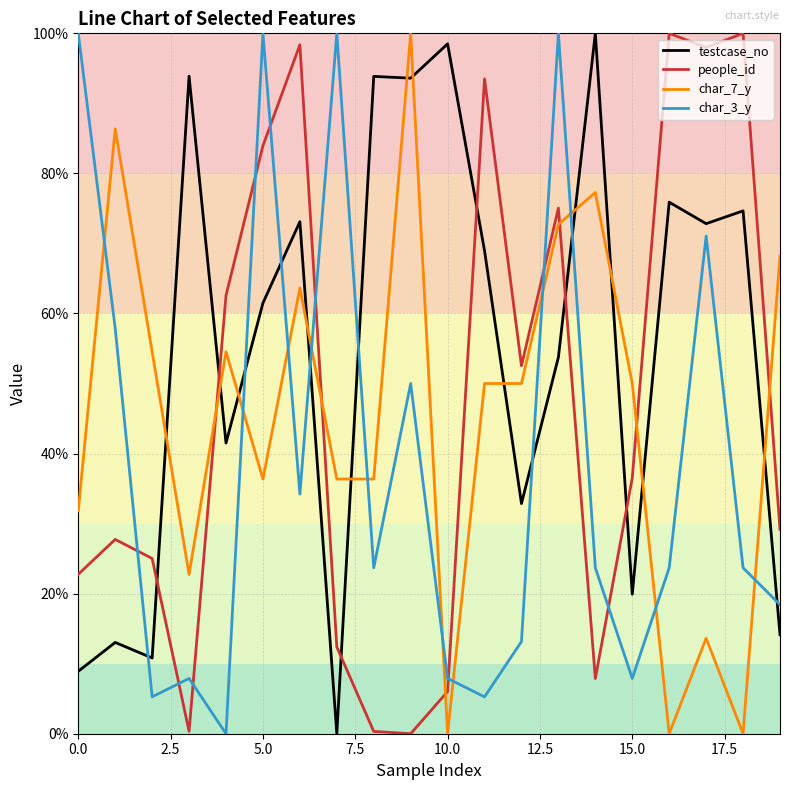

After their last crossing, which series has the higher values: char_3_y or char_7_y?

char_7_y